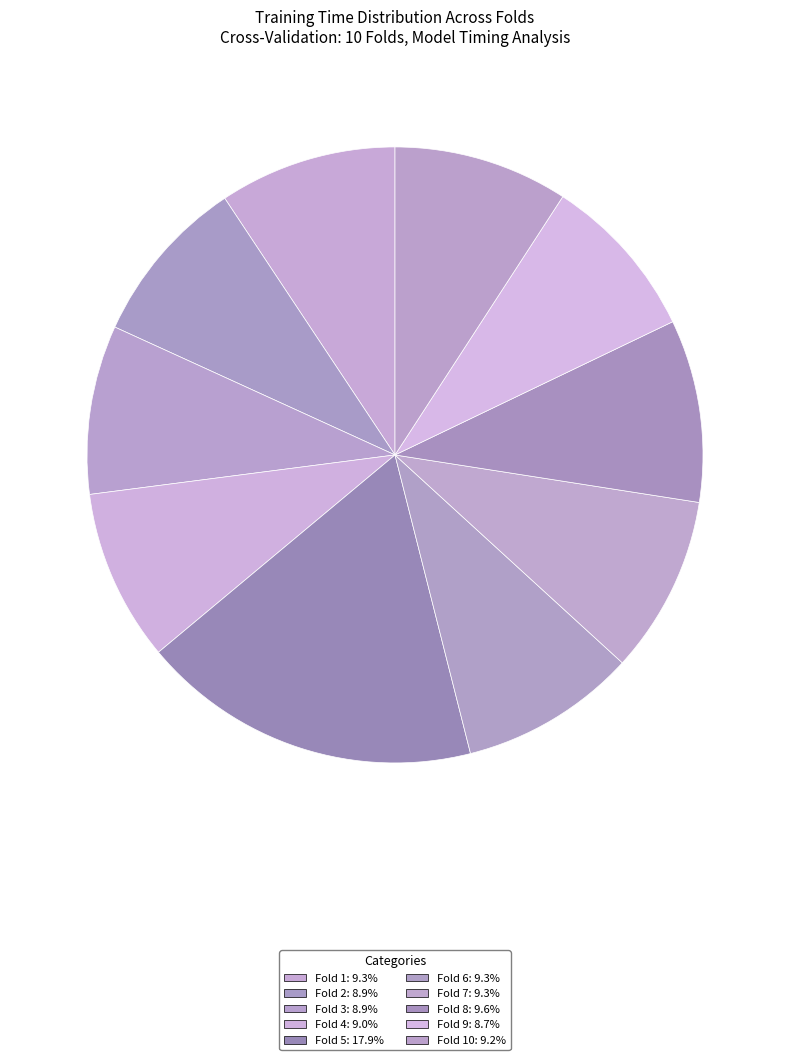

Count the number of slices in the pie.

10